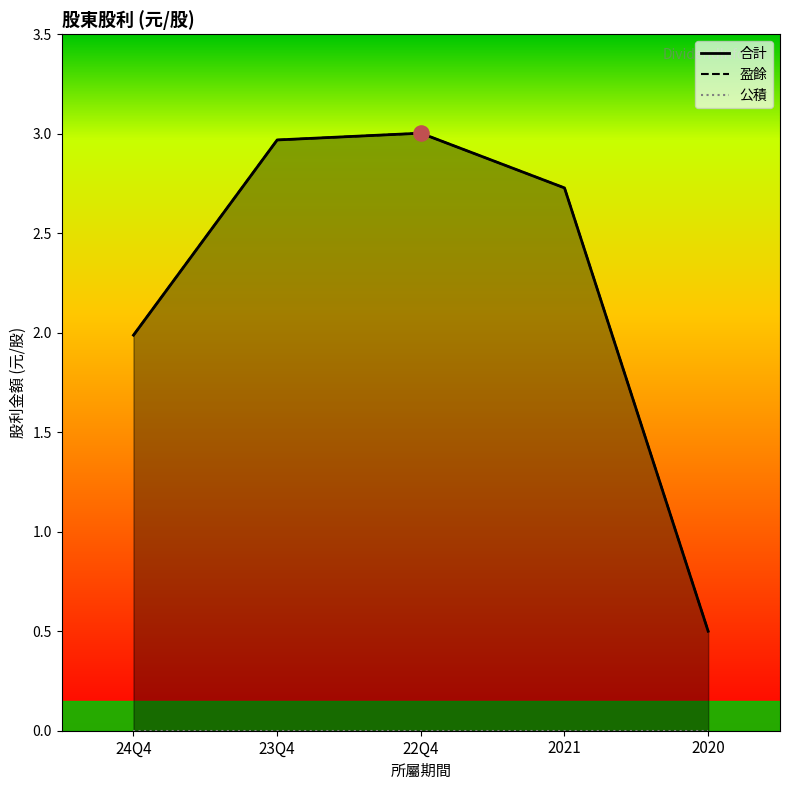

Which series has the largest total across all categories?

盈餘